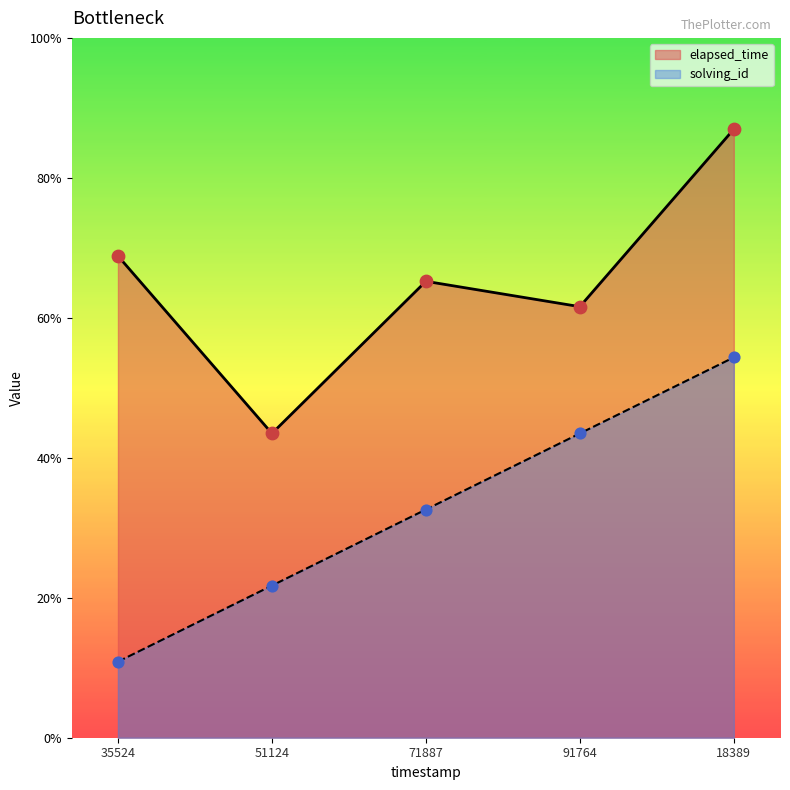

Which series has the largest total across all categories?

elapsed_time